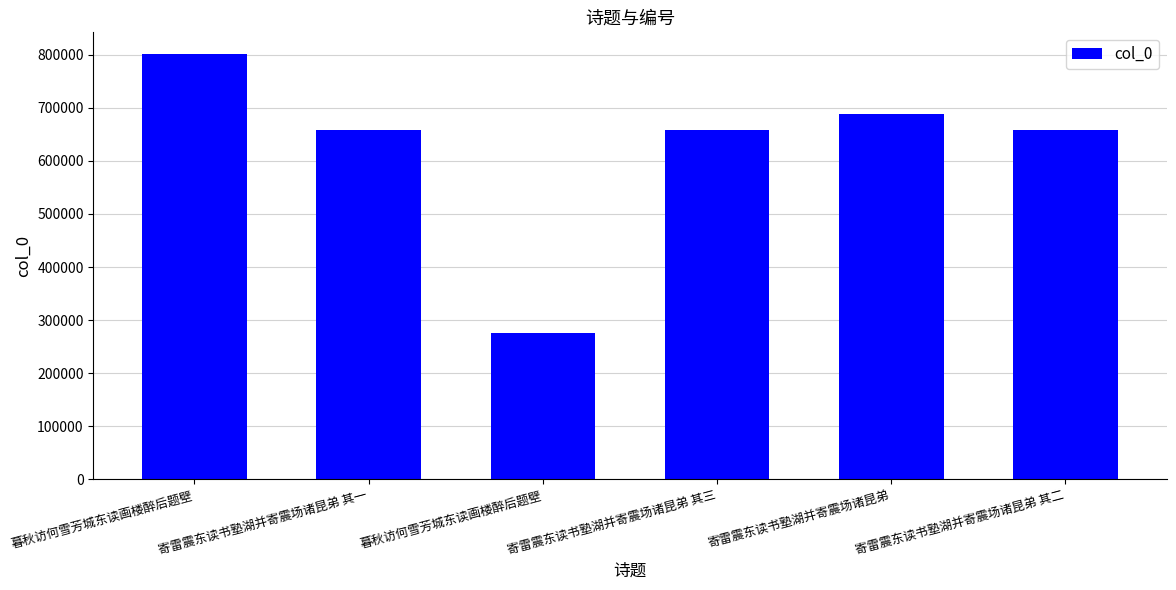

Rank the categories by value from highest to lowest.

暮秋访何雪芳城东读画楼醉后题壁, 寄雷震东读书塾湖并寄震场诸昆弟, 寄雷震东读书塾湖并寄震场诸昆弟 其三, 寄雷震东读书塾湖并寄震场诸昆弟 其二, 寄雷震东读书塾湖并寄震场诸昆弟 其一, 暮秋访何雪芳城东读画楼醉后题壁